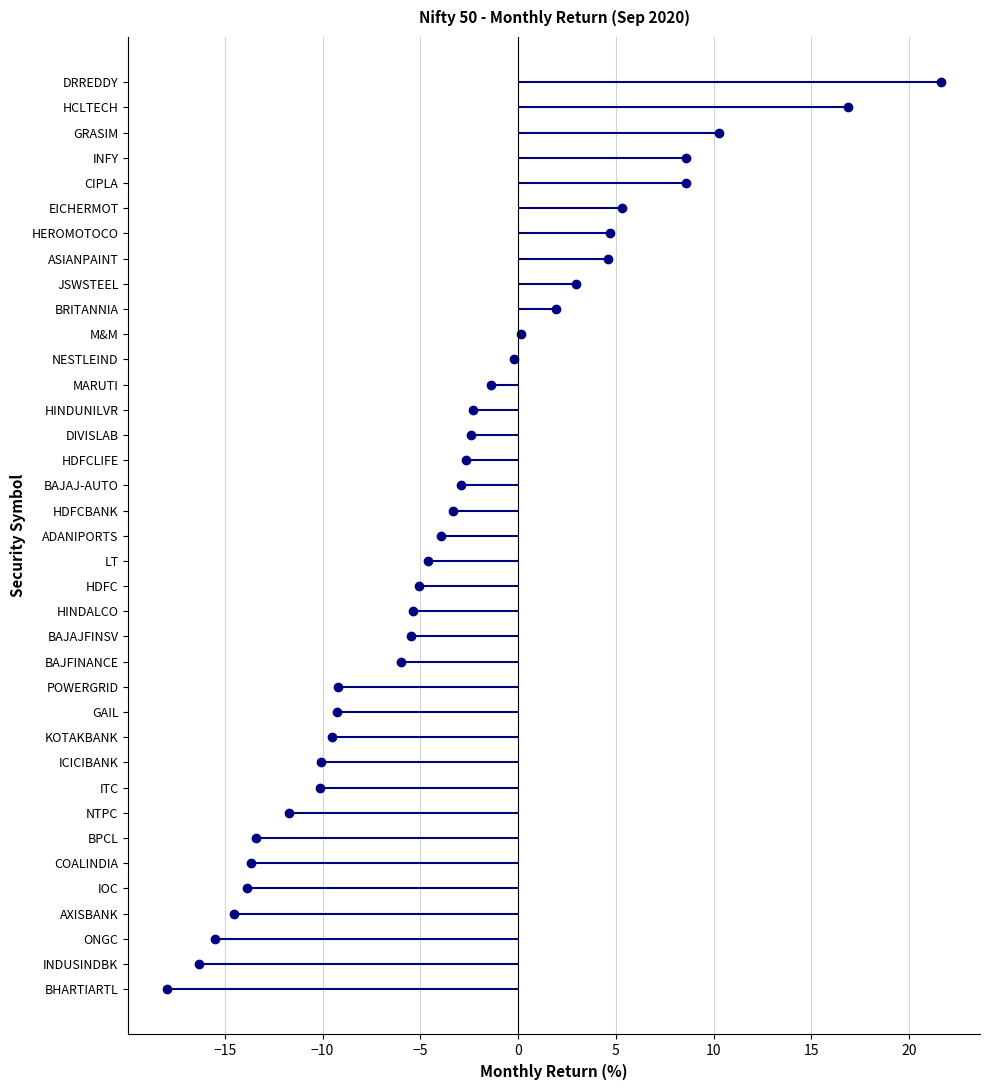

The chart shows a value of 6 at 25. True or false?

False